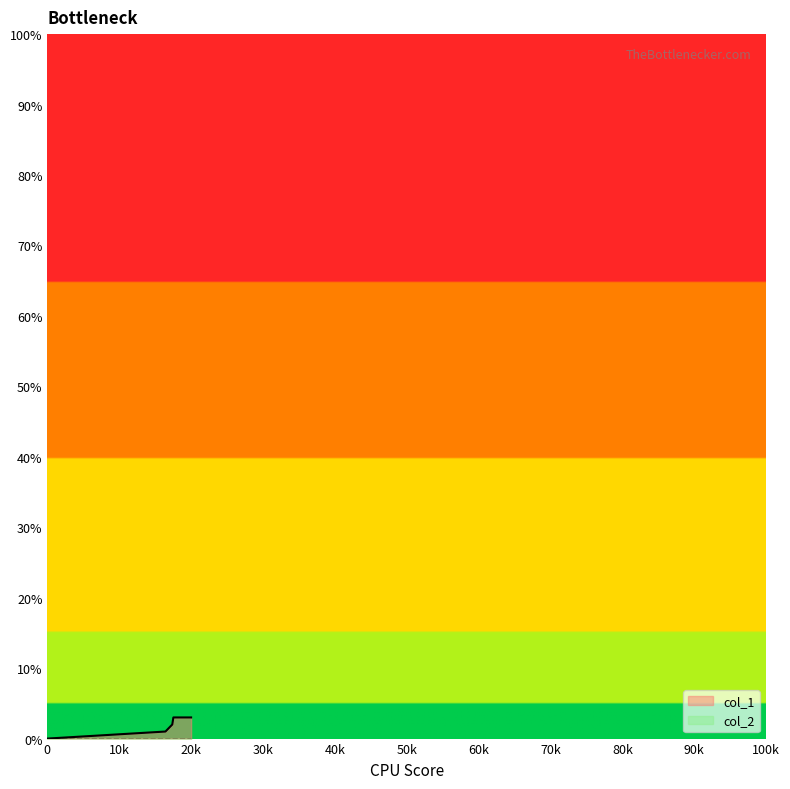

Which series has the widest spread of values?

col_1